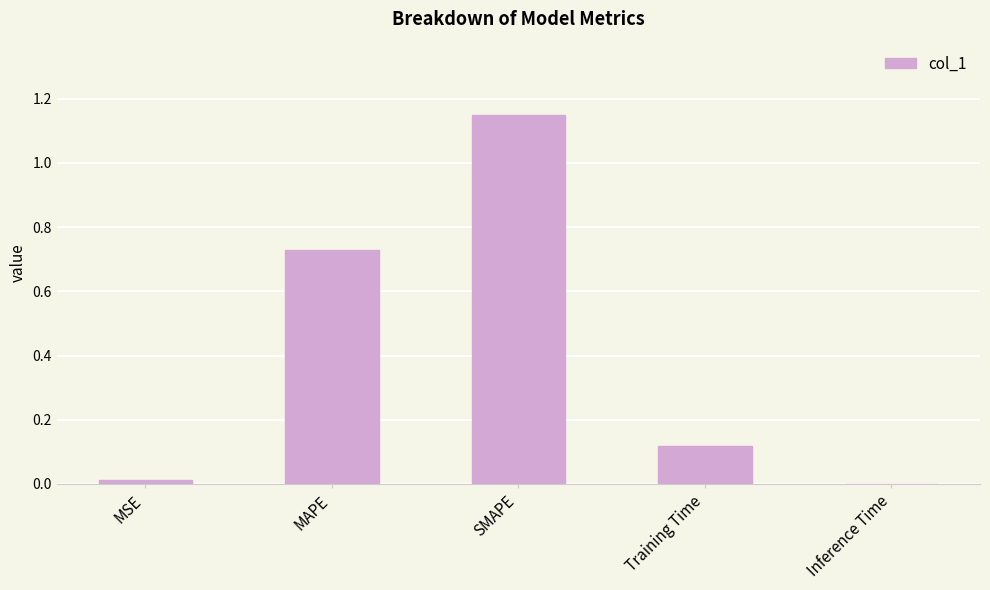

Which label corresponds to the largest value in the chart?

SMAPE